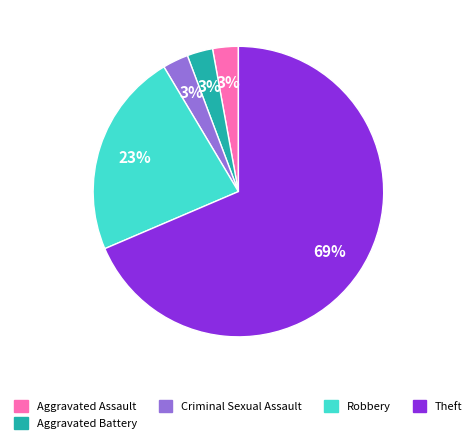

Combined, do Robbery and Aggravated Assault account for over 50%?

No